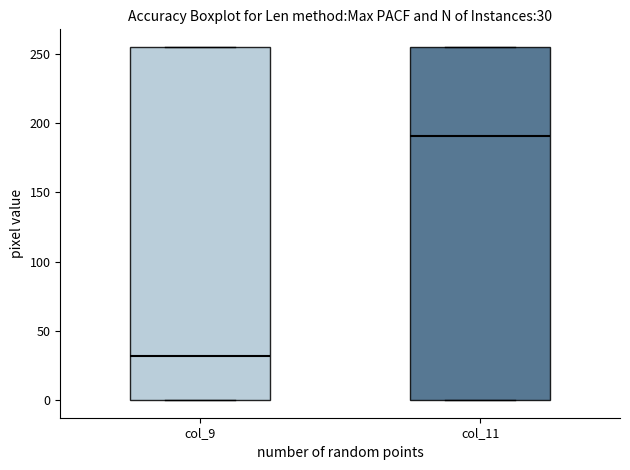

Which box has the lowest median line?

col_9